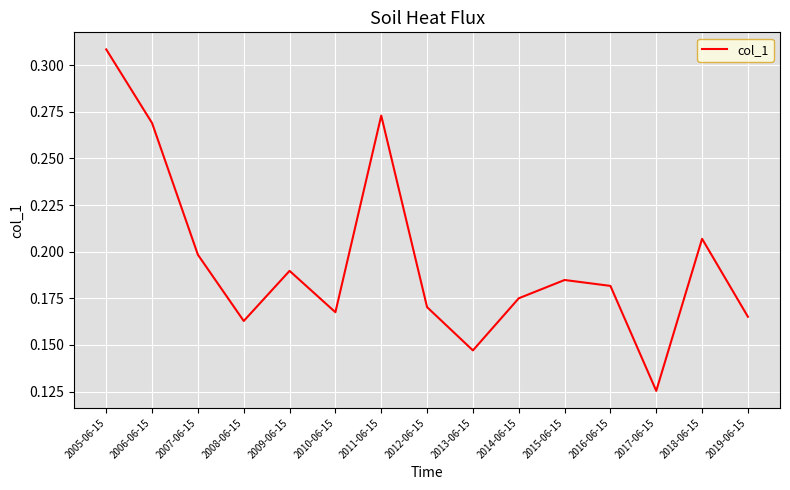

What position from the left is 2019-06-15?

15